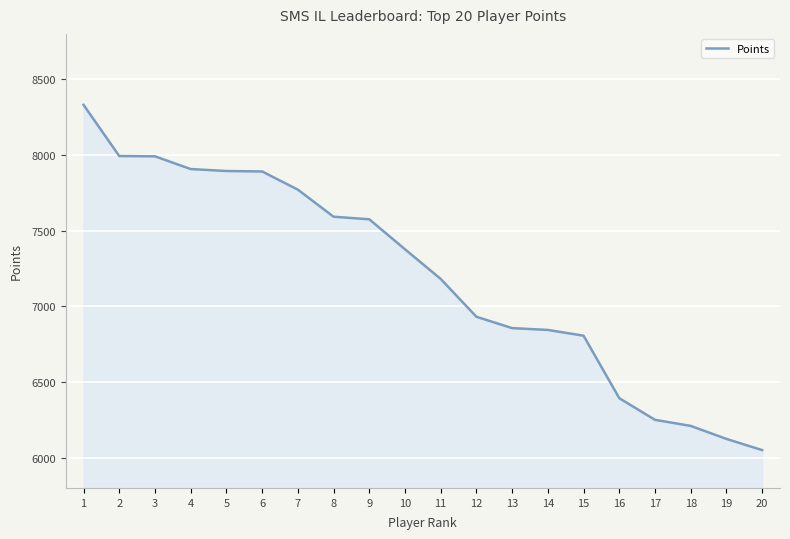

What is the sum of all values?

143967